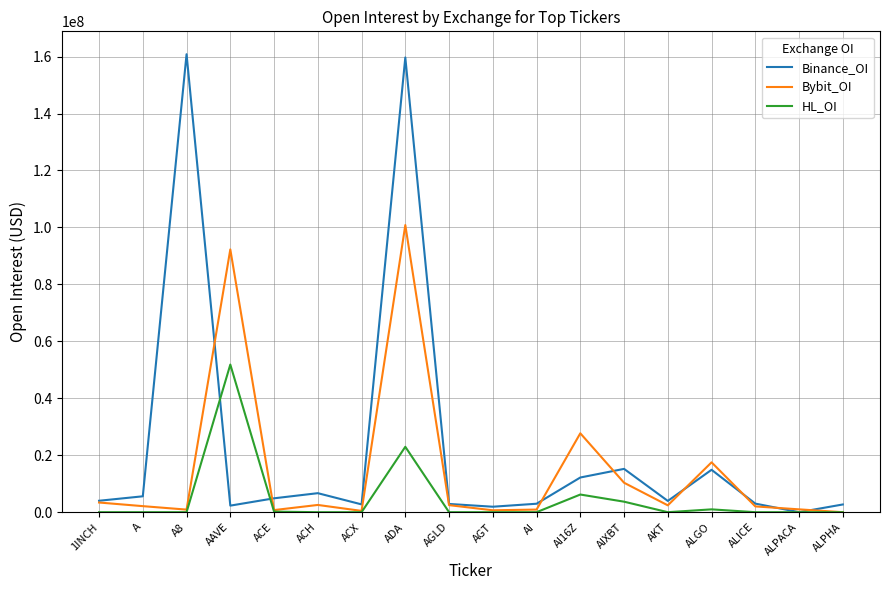

Which series has the widest spread of values?

Binance_OI